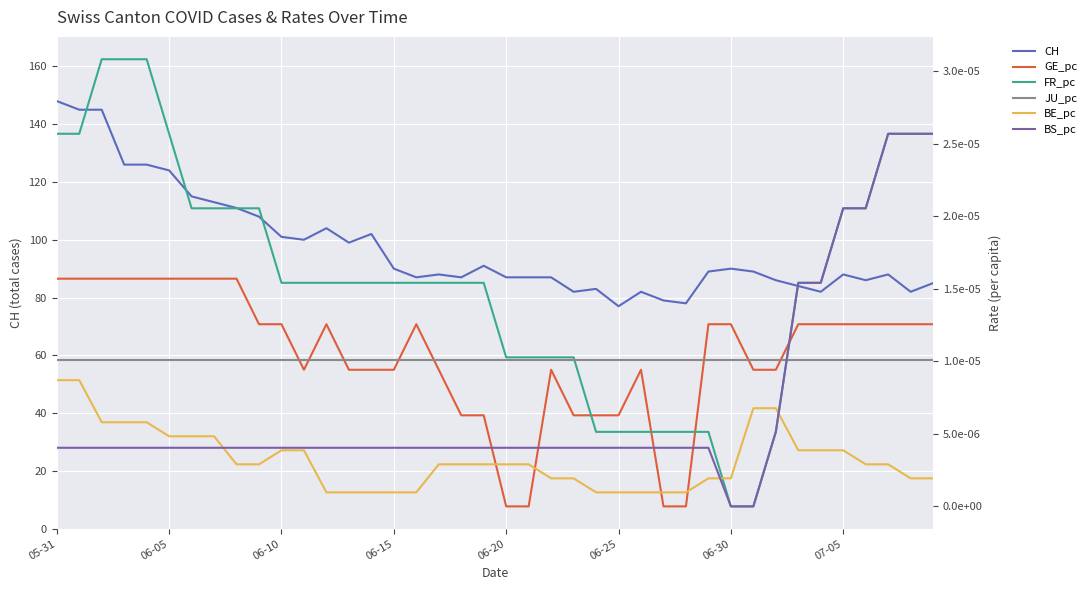

How many BE_pc values are between 0 and 1?

40